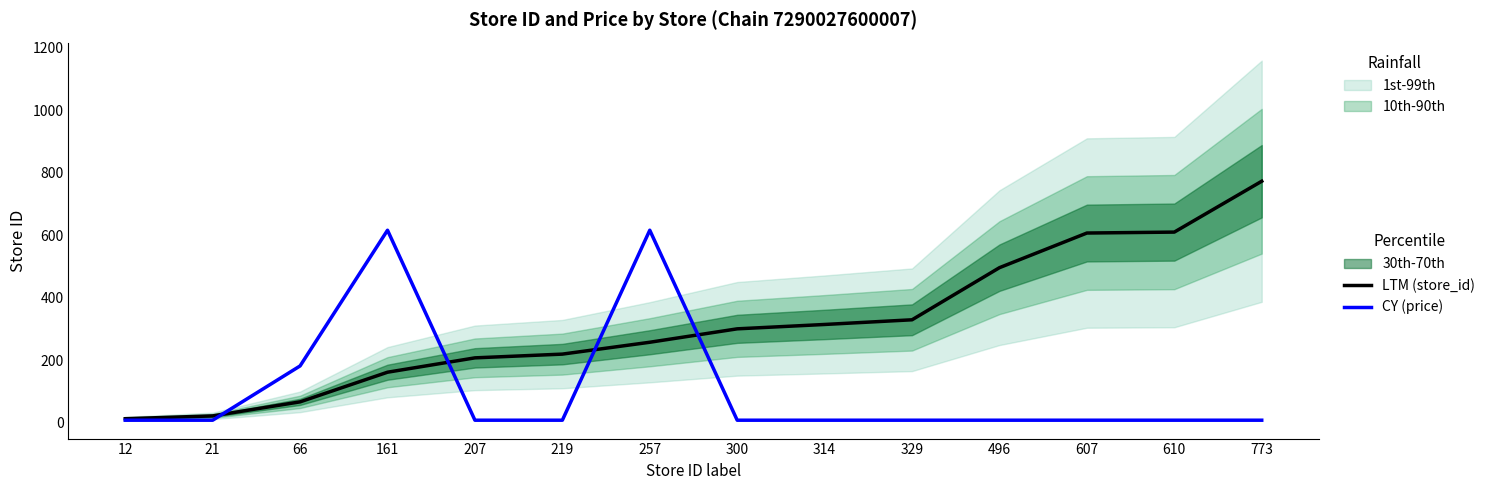

Count the number of data series in this chart.

2